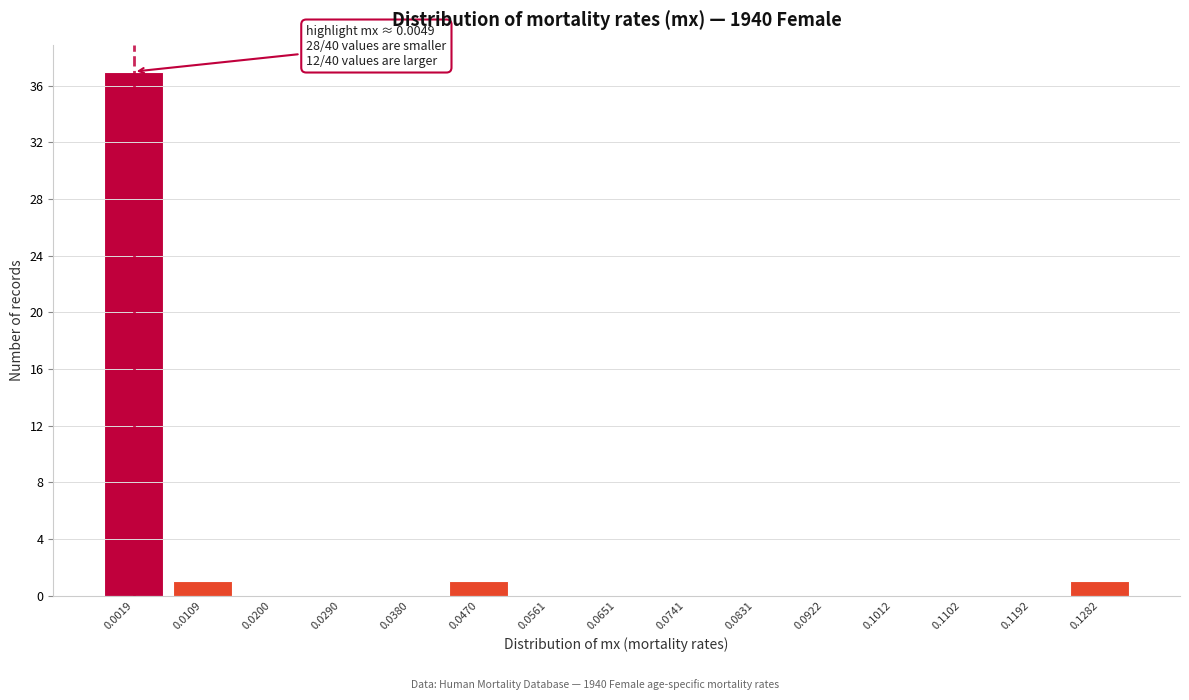

Reading right to left, list all the values displayed in this chart.

0.1282=1	0.1192=0	0.1102=0	0.1012=0	0.0922=0	0.0831=0	0.0741=0	0.0651=0	0.0561=0	0.0470=1	0.0380=0	0.0290=0	0.0200=0	0.0109=1	0.0019=37